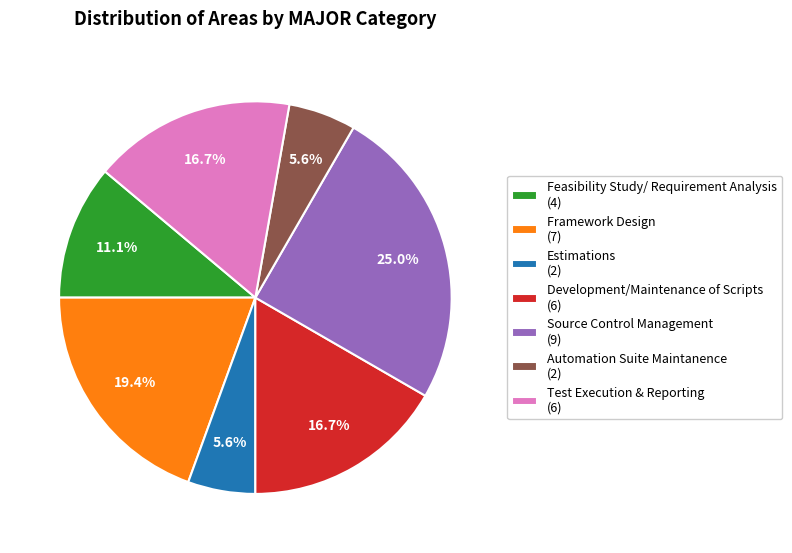

To the nearest percent, what is the combined percentage of Source Control Management and Development/Maintenance of Scripts?

42%